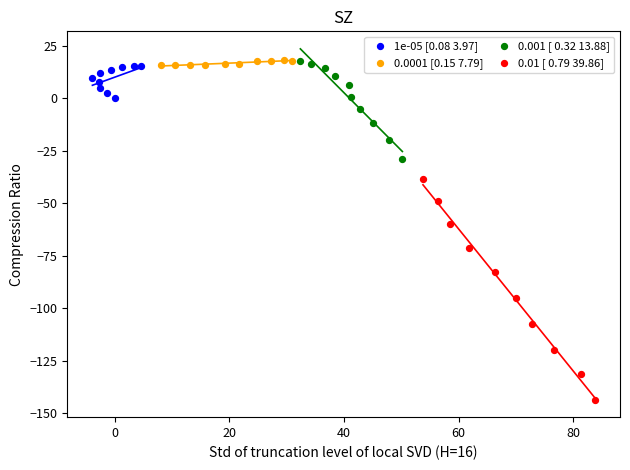

Which series contains the lowest Y value?

0.01 [ 0.79 39.86]